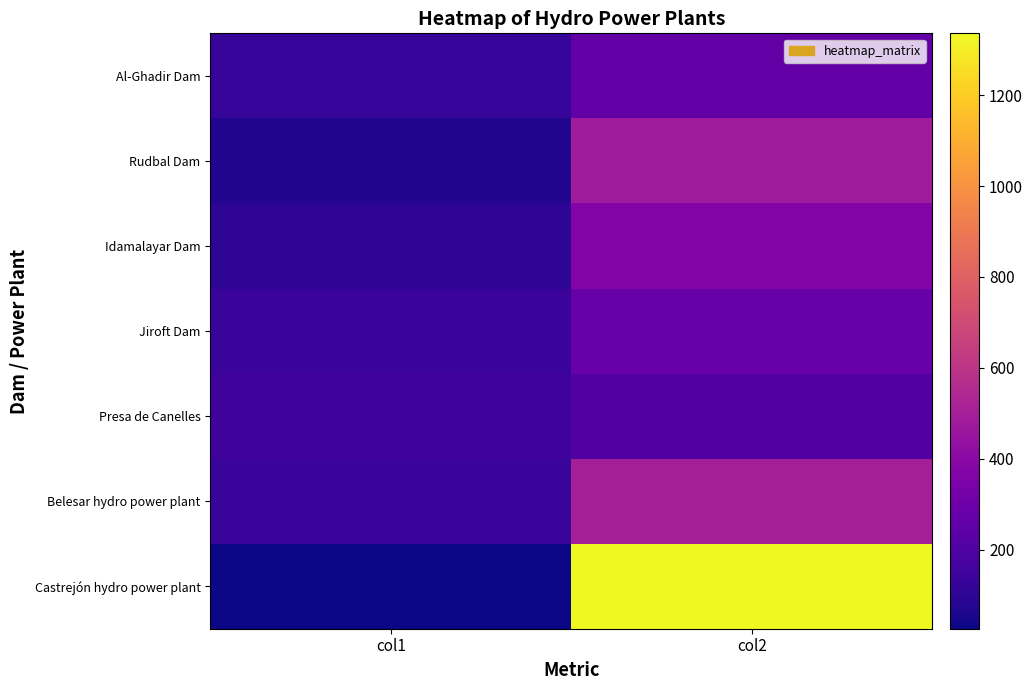

What is the total value across all series at col1?

743